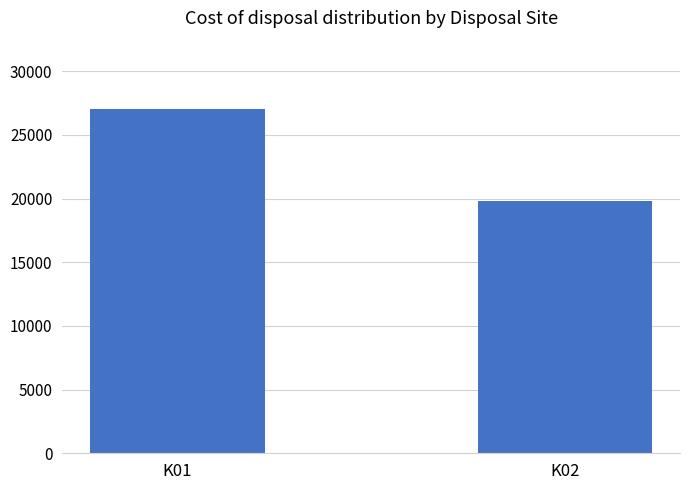

Count the number of values greater than 26995.

1